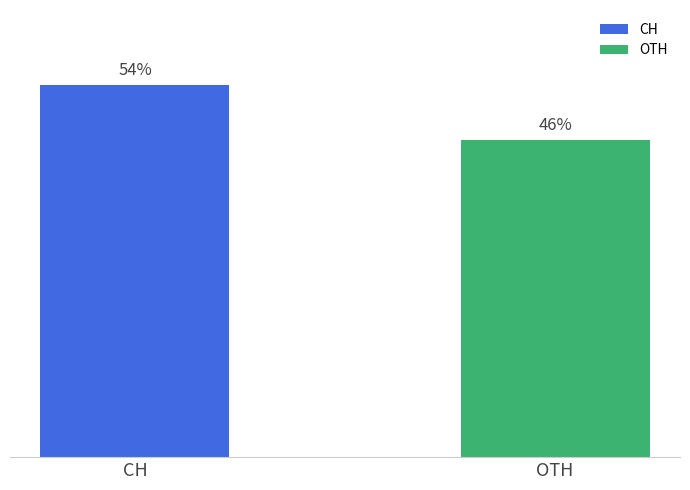

What is the label of the 1st bar from the left?

CH